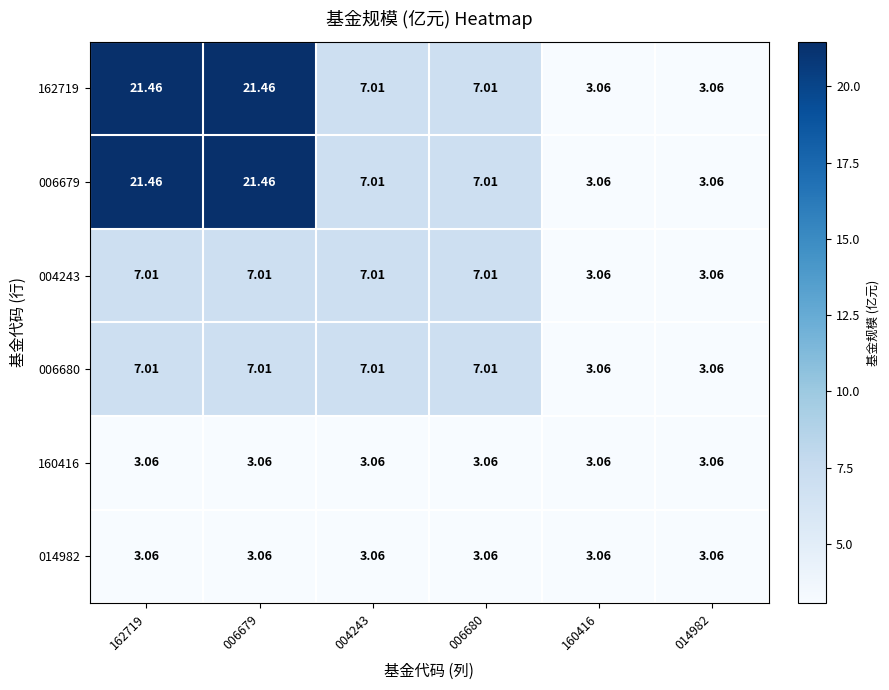

Is the value of 160416 at 006679 greater than the value of 006679 at 006679?

No